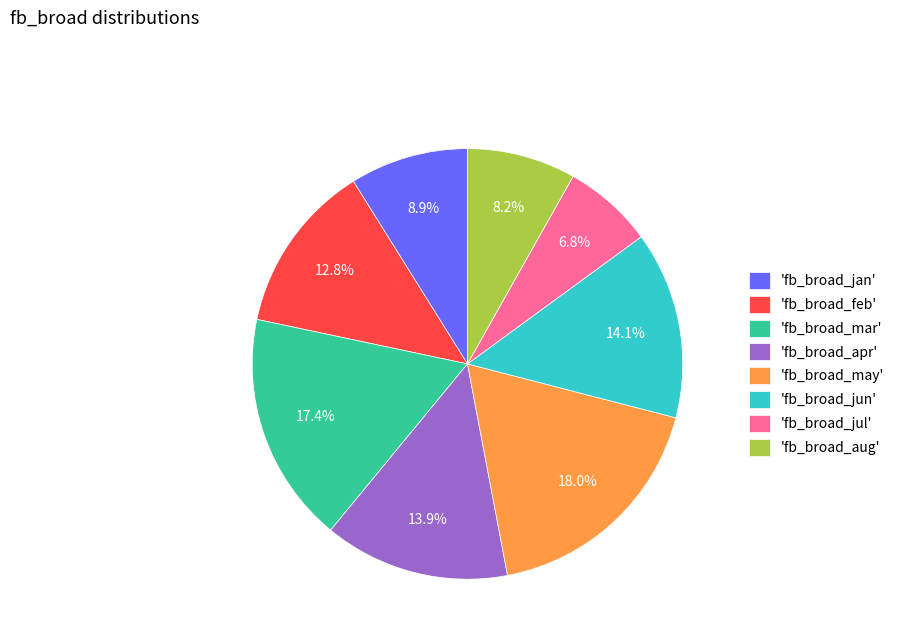

Does any single category account for the majority?

No